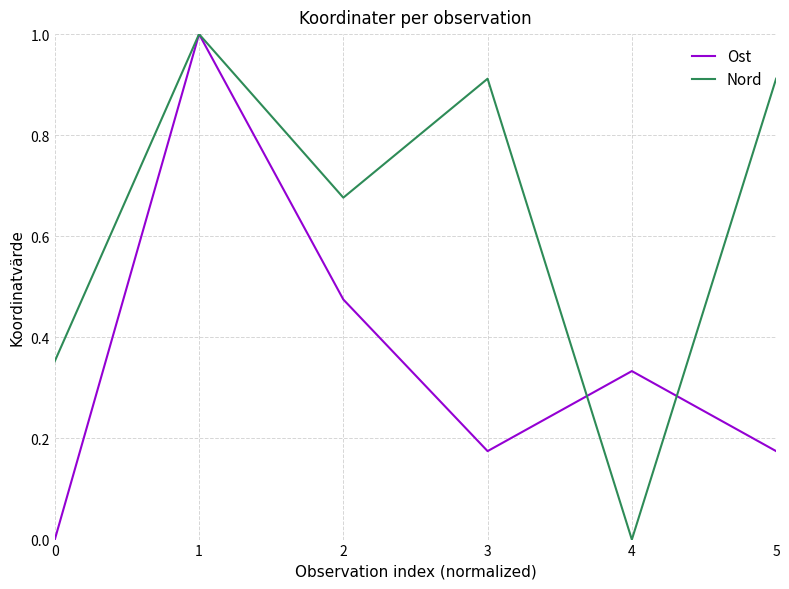

The Ost series shows 0.3 at 5. True or false?

False